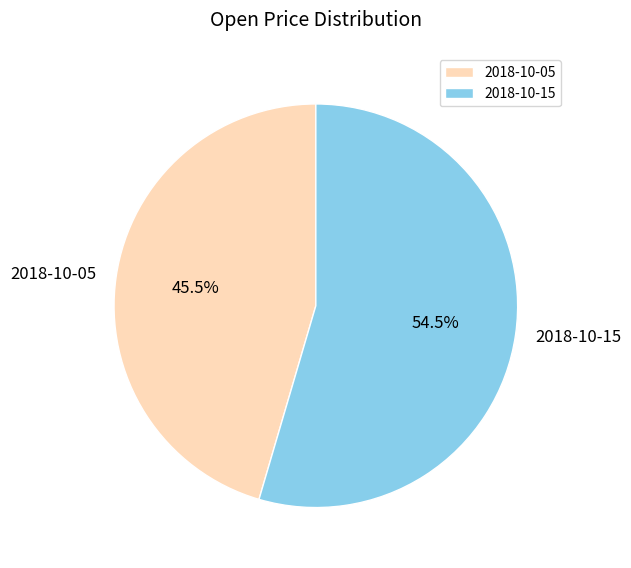

Is the sum of 2018-10-05 and 2018-10-15 greater than half?

Yes